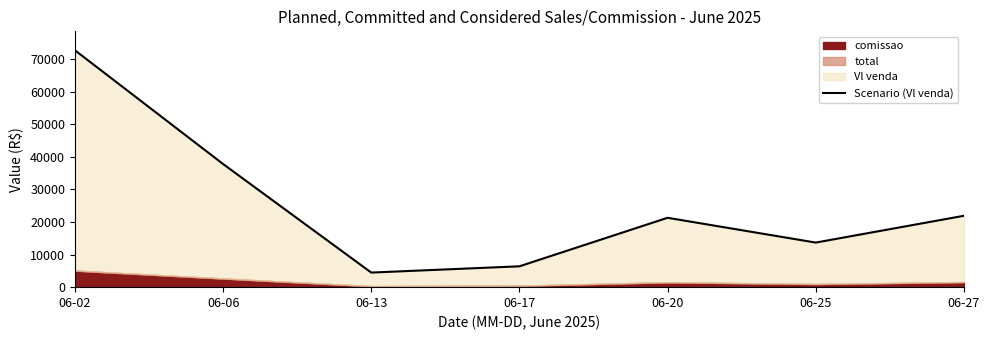

Where is the data nearest to the value 38592?

06-06